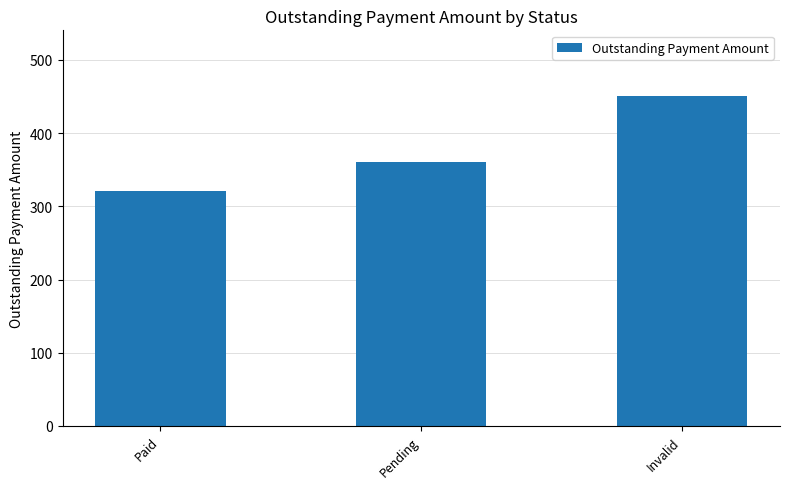

List the labels in order of value, largest first.

Invalid, Pending, Paid